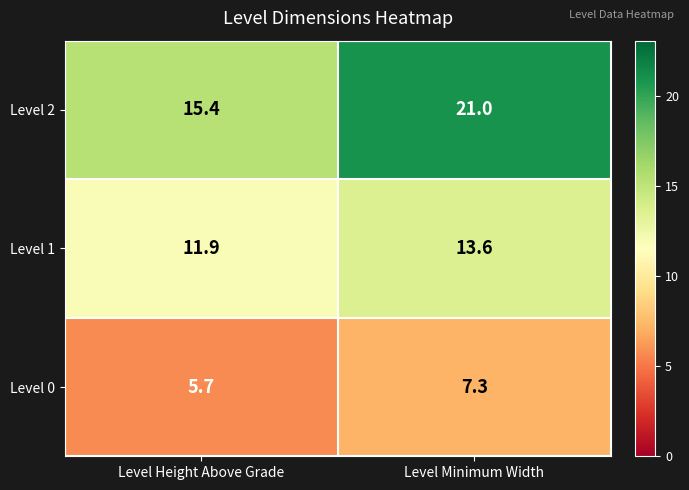

What is the sum of the Level 0 values at Level Height Above Grade and Level Minimum Width?

13.0